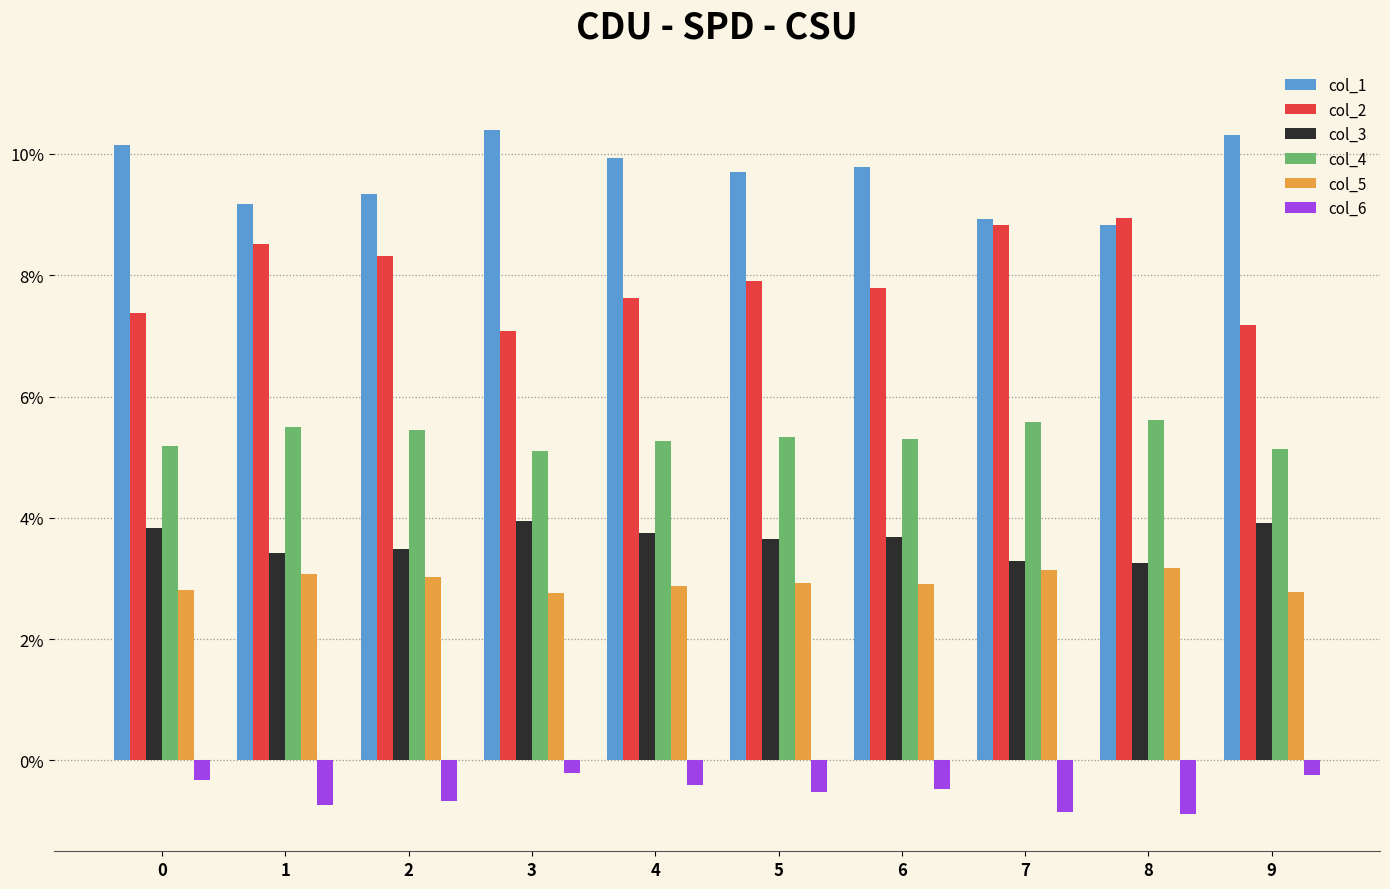

Is the value of col_1 at 4 greater than the value of col_4 at 5?

Yes